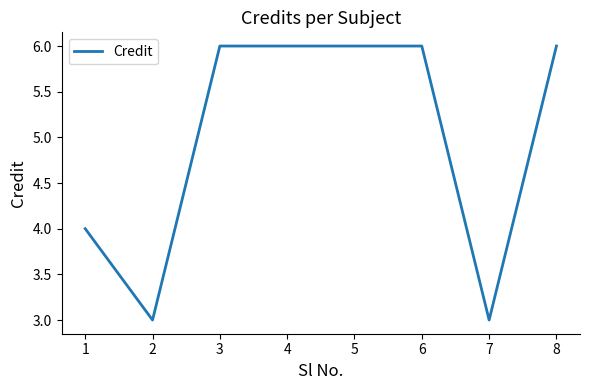

What is the greatest value displayed?

6